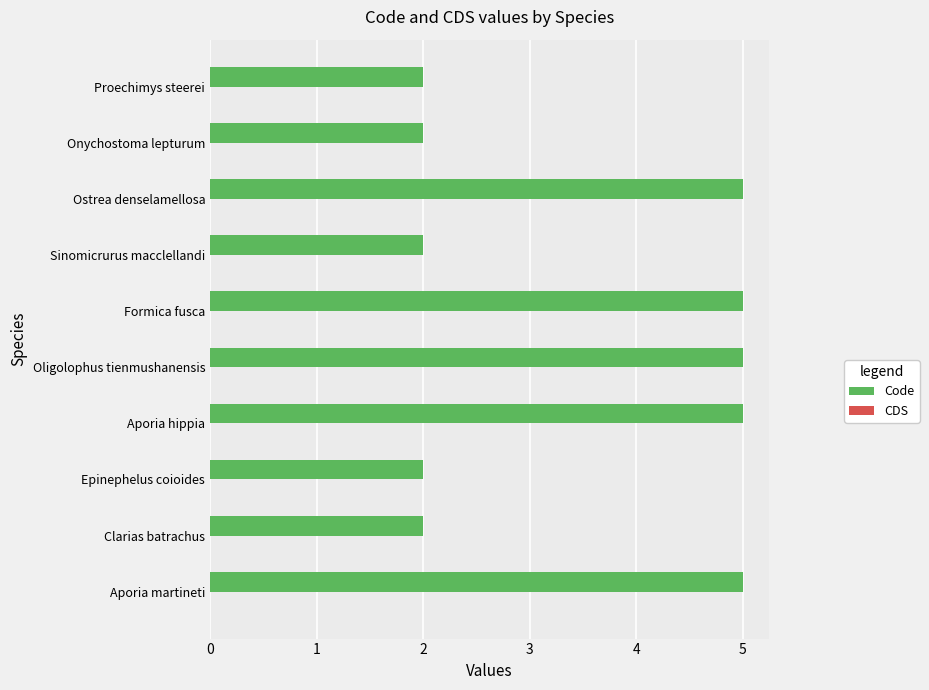

What value does the data have at Ostrea denselamellosa?

5